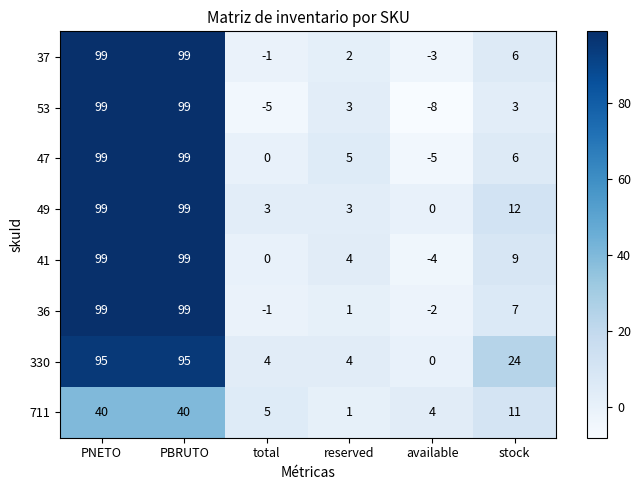

Where does the 711 series first go above 11?

PNETO